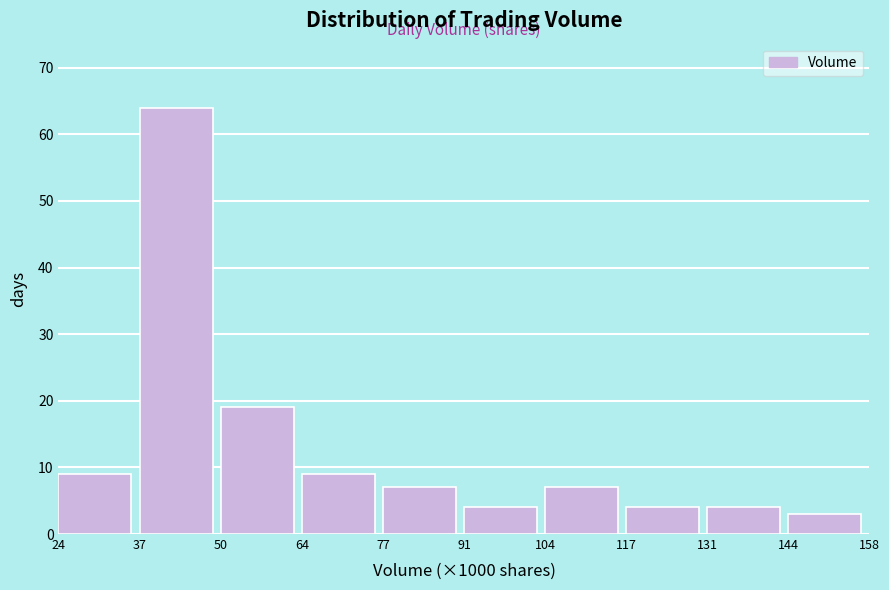

Reading right to left, list all the values displayed in this chart.

144=3	131=4	117=4	104=7	91=4	77=7	64=9	50=19	37=64	24=9